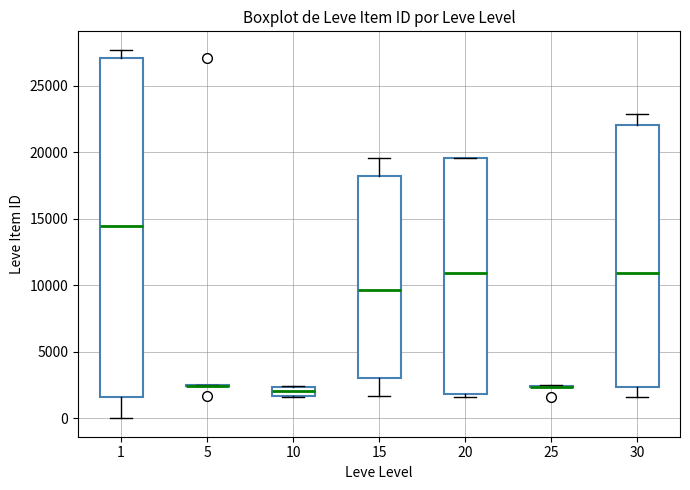

Comparing the boxes themselves (not the whiskers), which one is the tallest?

1